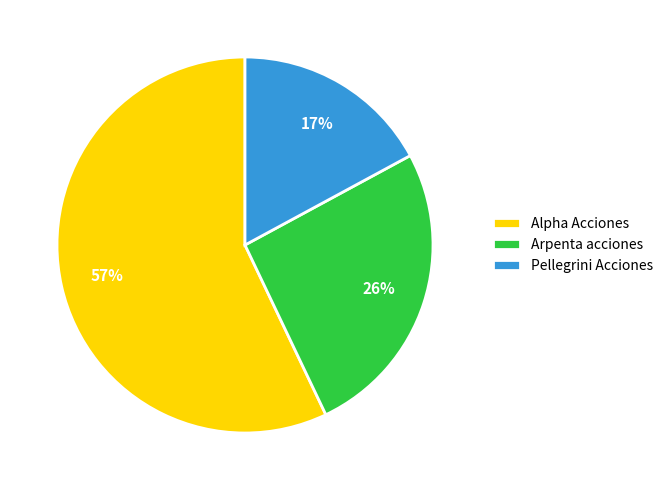

What is the smallest slice in the pie chart?

Pellegrini Acciones